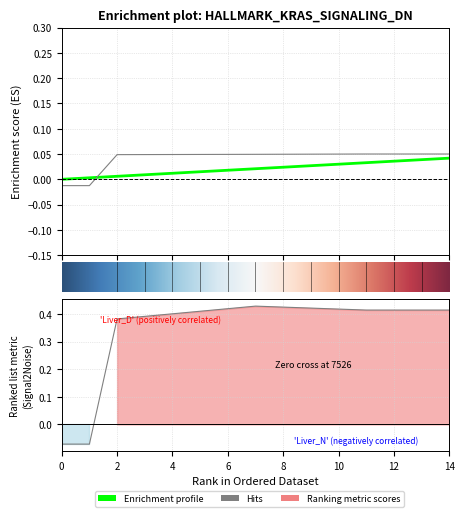

What is the greatest value displayed?

0.4